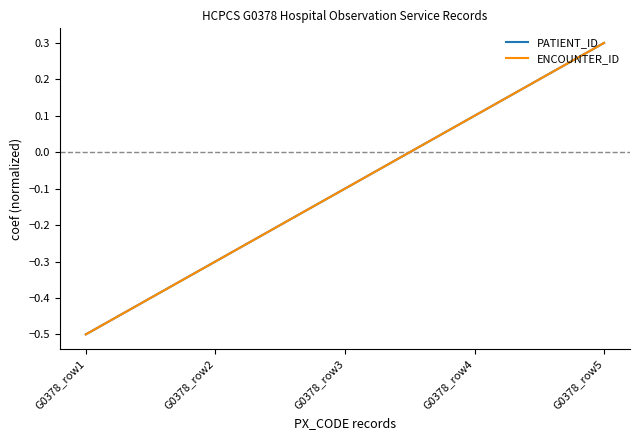

At which label is PATIENT_ID closest to 0?

G0378_row3